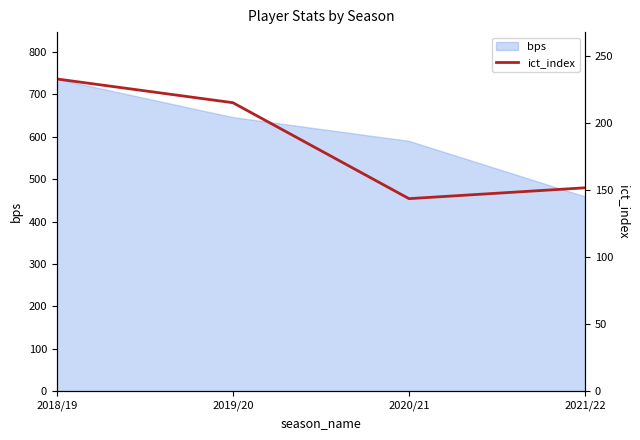

How many points are lower than both their immediate neighbors (excluding endpoints)?

1